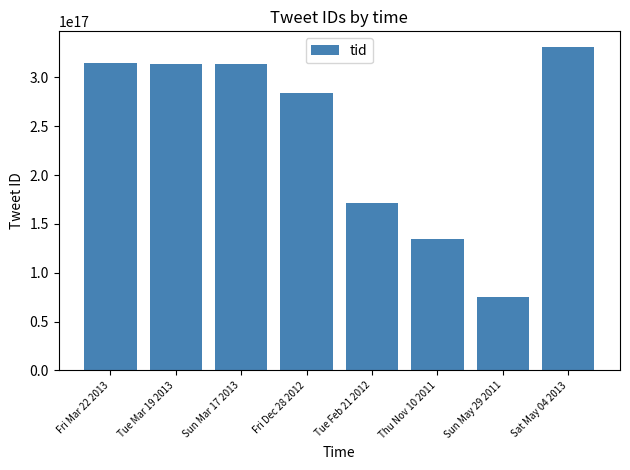

Which category has the highest value across all series?

Sat May 04 2013